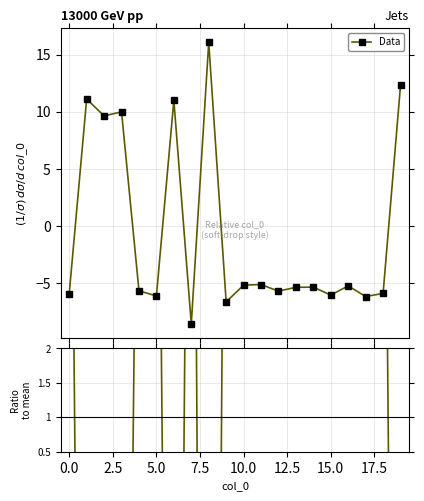

Reading left to right, transcribe all the data shown in this chart.

Data: -5.9	11.1	9.6	10.0	-5.7	-6.1	11.0	-8.6	16.1	-6.6	-5.2	-5.1	-5.7	-5.4	-5.4	-6.1	-5.2	-6.2	-5.9	12.3
Data/Mean: 9.2	-17.3	-15.0	-15.5	8.8	9.5	-17.1	13.3	-25.0	10.3	8.0	8.0	8.9	8.3	8.3	9.4	8.1	9.6	9.2	-19.2